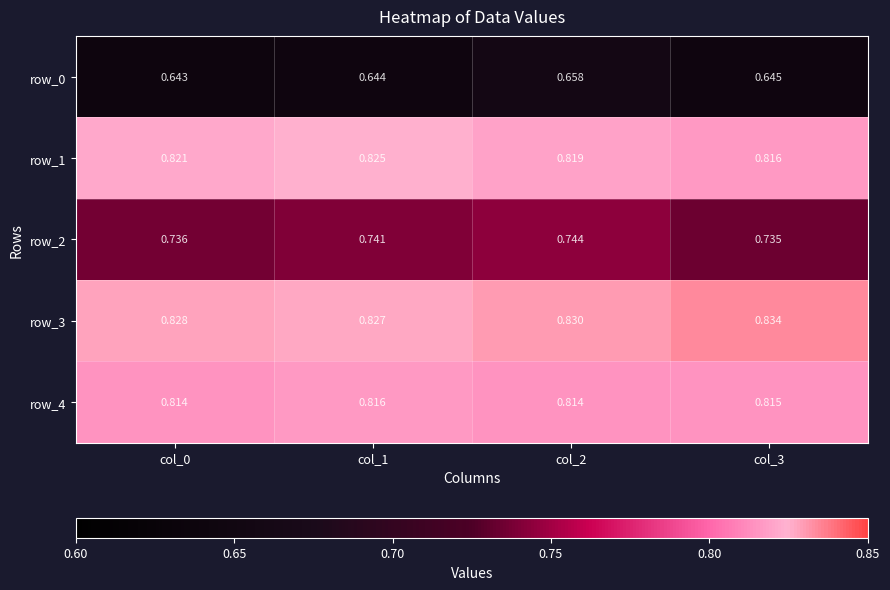

Is the value of row_0 at col_3 greater than the value of row_1 at col_2?

No